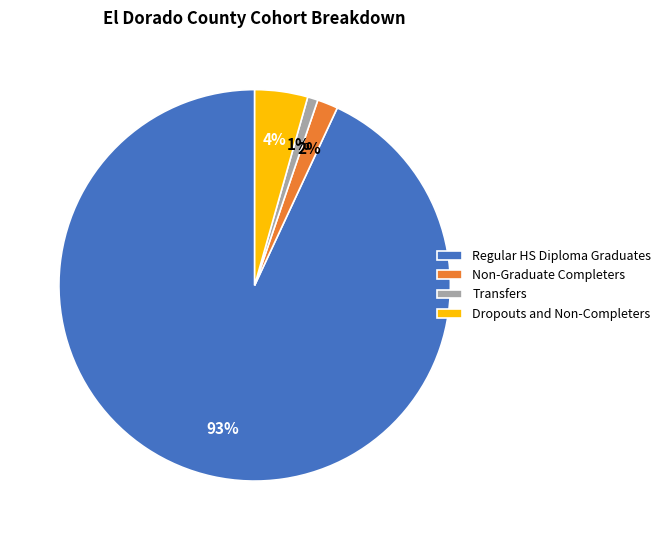

The Transfers slice represents 1% of the pie. True or false?

True